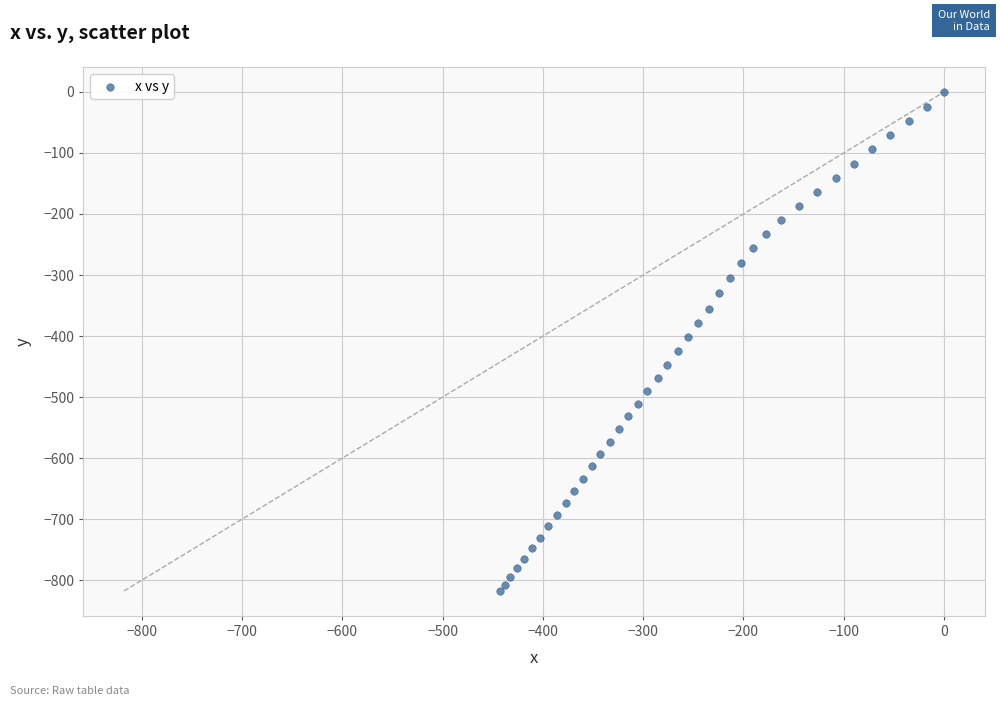

What is the range of Y values (max minus min)?

817.7